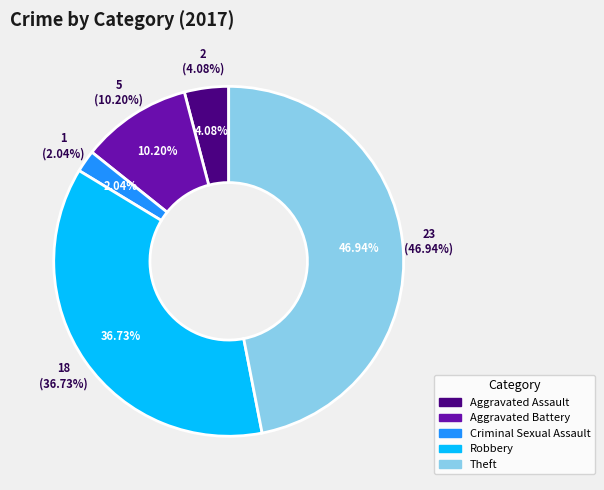

Is the sum of Aggravated Battery and Robbery greater than half?

No